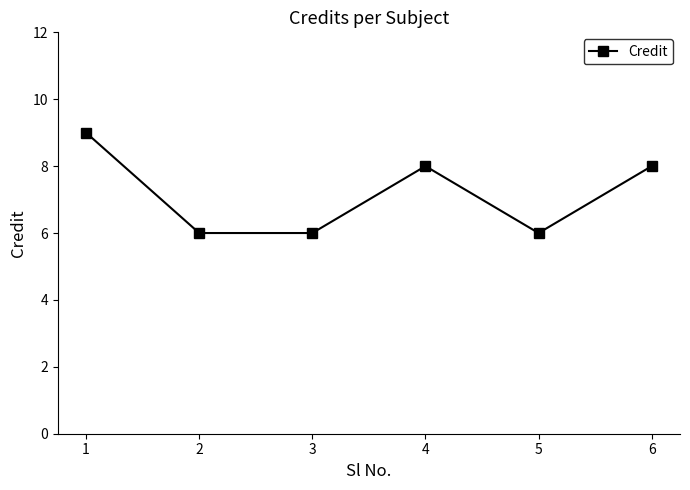

True or false: there are more than 1 points higher than both neighbors.

False